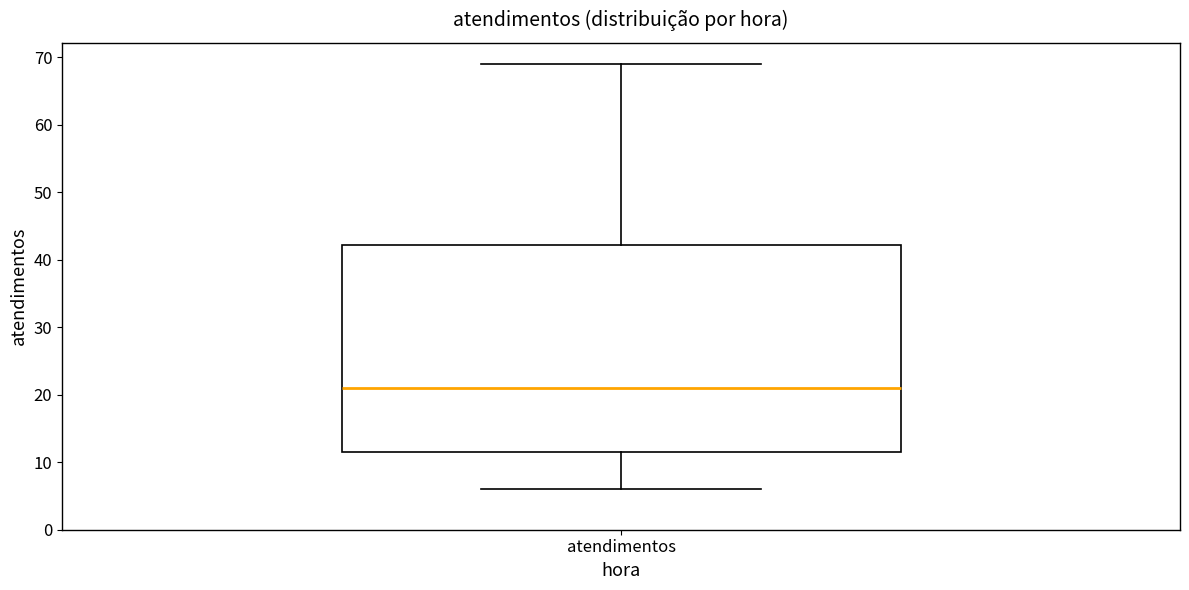

Read this box plot against the y-axis: the position of the median line, the range covered by the box, and the ends of both whiskers. The values are not printed on the chart, so give them approximately, as read against the axis.

median 21, box 12 to 42, whiskers 6 to 69